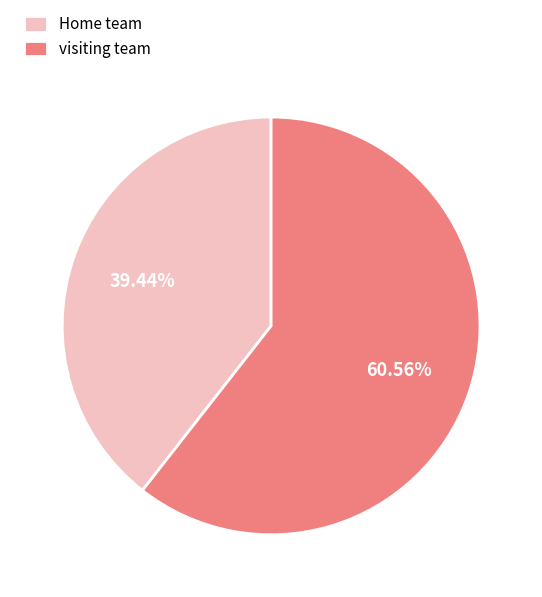

Approximately how many times larger is the value at visiting team compared to Home team?

1.5